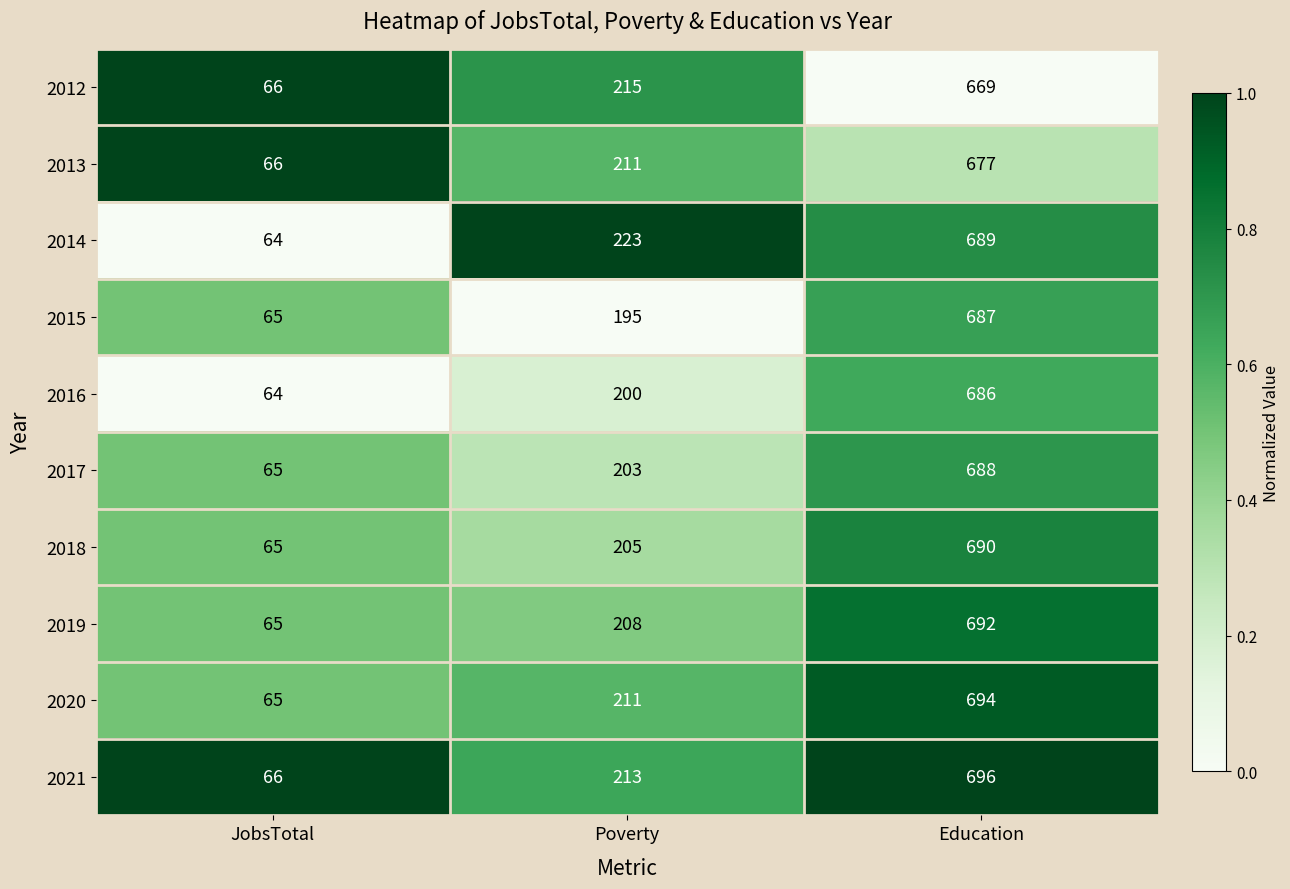

Reading left to right, list all the values displayed in this chart.

2012: 66	215	669
2013: 66	211	677
2014: 64	223	689
2015: 65	195	687
2016: 64	200	686
2017: 65	203	688
2018: 65	205	690
2019: 65	208	692
2020: 65	211	694
2021: 66	213	696